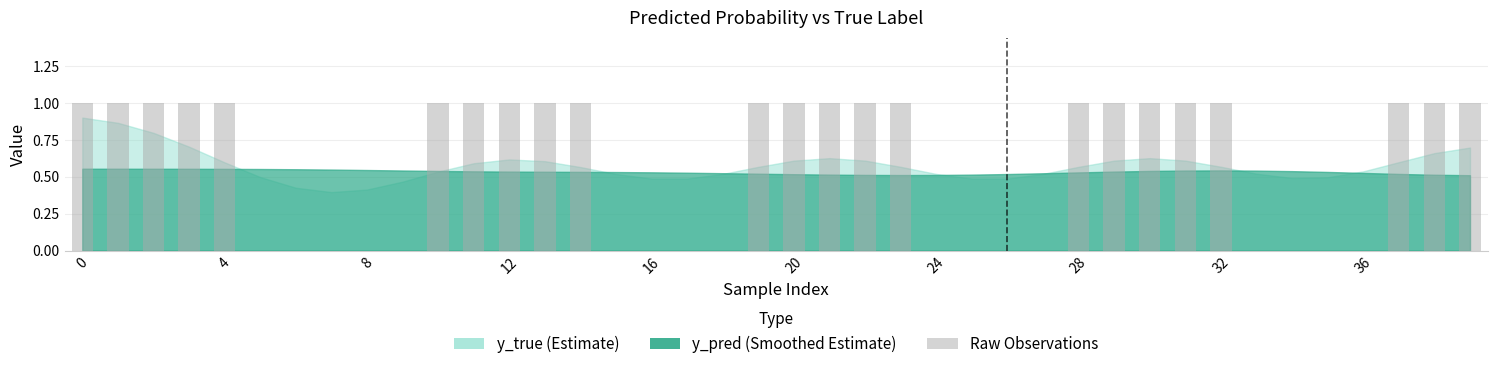

What is the maximum value shown in the chart?

1